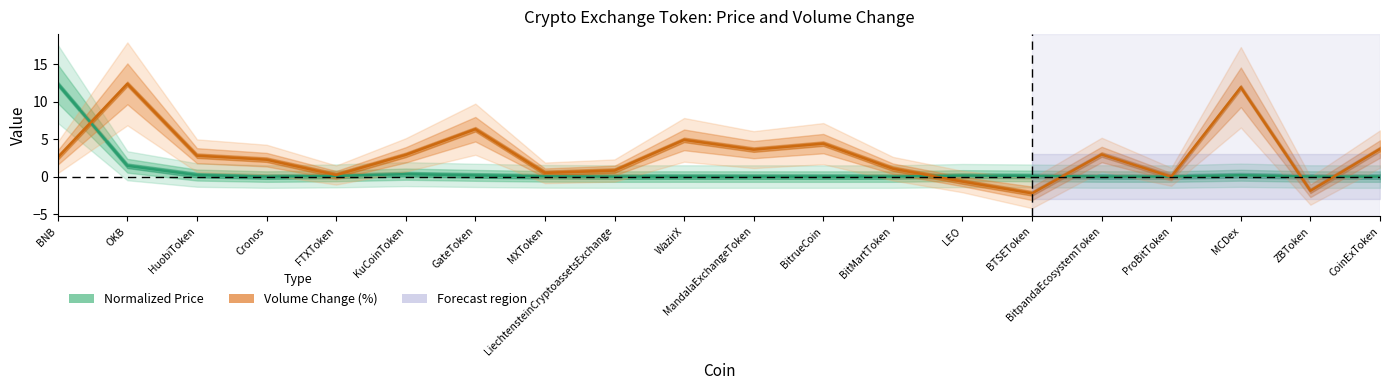

List the labels in order of Volume Change (%) value, largest first.

OKB, MCDex, GateToken, WazirX, BitrueCoin, CoinExToken, MandalaExchangeToken, BitpandaEcosystemToken, KuCoinToken, HuobiToken, BNB, Cronos, BitMartToken, LiechtensteinCryptoassetsExchange, MXToken, FTXToken, ProBitToken, LEO, ZBToken, BTSEToken